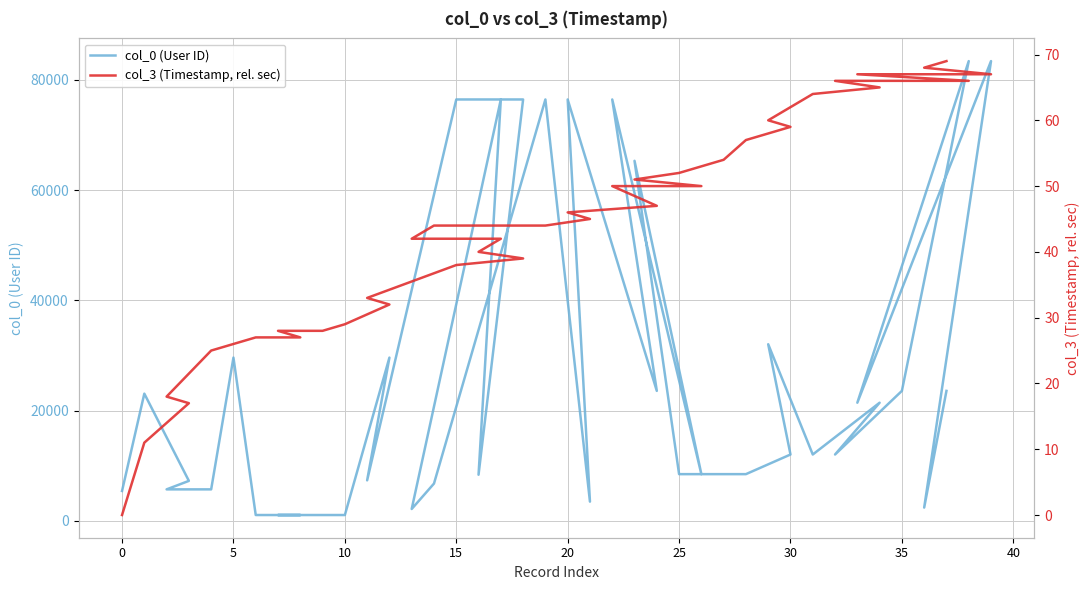

List the series in order of their overall mean, lowest first.

col_3 (Timestamp, rel. sec), col_0 (User ID)